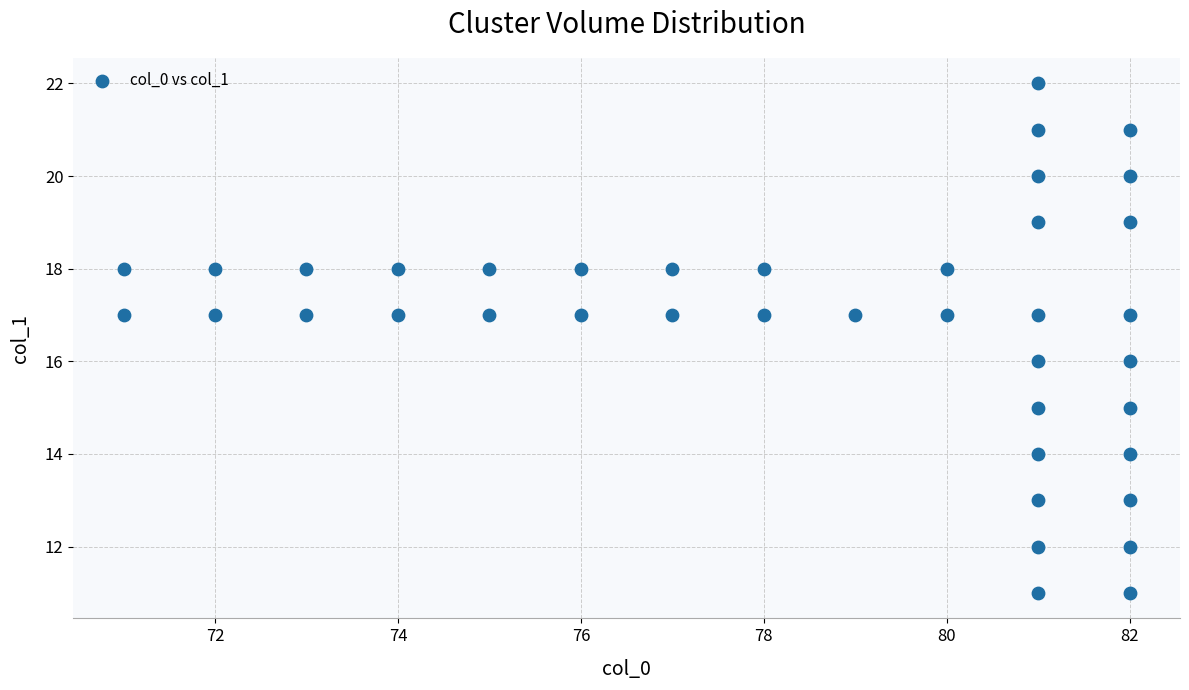

What is the range of X values (max minus min)?

11